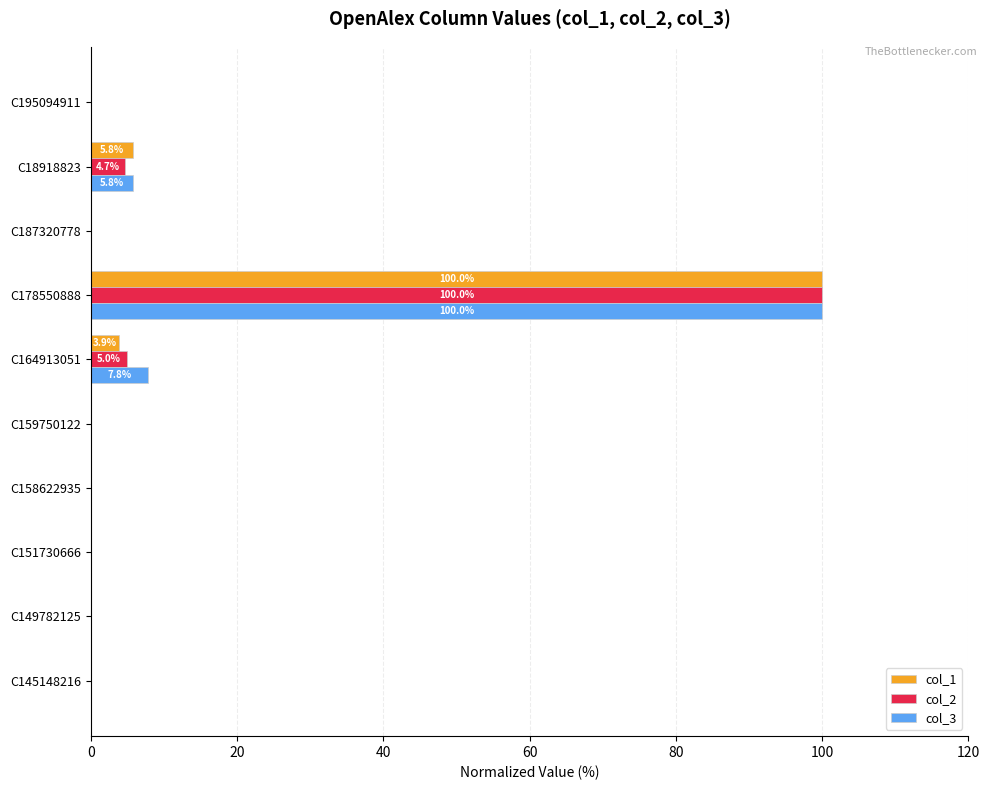

Between C178550888 and C18918823, which series saw the biggest shift?

col_2